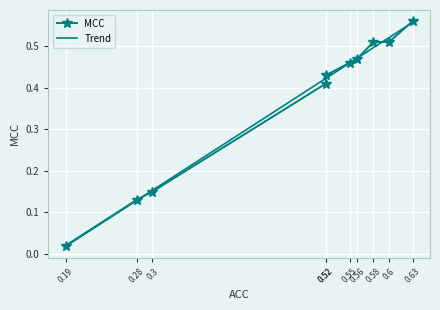

What is the label of the 4th point from the left?

0.56